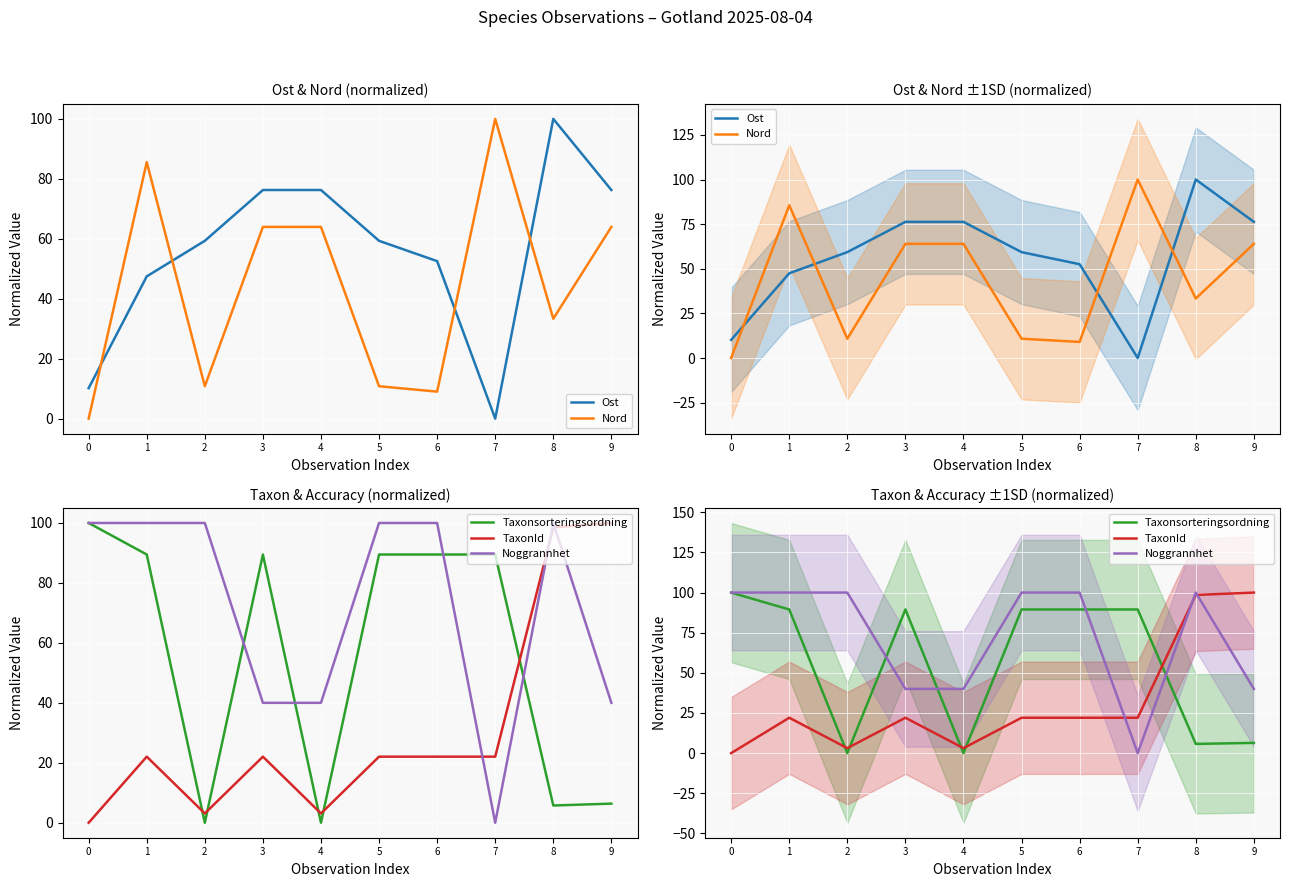

Reading left to right, list all the values displayed in this chart.

Ost: 0=10.2	1=47.5	2=59.3	3=76.3	4=76.3	5=59.3	6=52.5	7=0.0	8=100.0	9=76.3
Nord: 0=0.0	1=85.6	2=10.8	3=64.0	4=64.0	5=10.8	6=9.0	7=100.0	8=33.3	9=64.0
Taxonsorteringsordning: 0=100.0	1=89.5	2=0.0	3=89.5	4=0.0	5=89.5	6=89.5	7=89.5	8=5.7	9=6.4
TaxonId: 0=0.0	1=22.0	2=3.1	3=22.0	4=3.1	5=22.0	6=22.0	7=22.0	8=98.5	9=100.0
Noggrannhet: 0=100.0	1=100.0	2=100.0	3=40.0	4=40.0	5=100.0	6=100.0	7=0.0	8=100.0	9=40.0